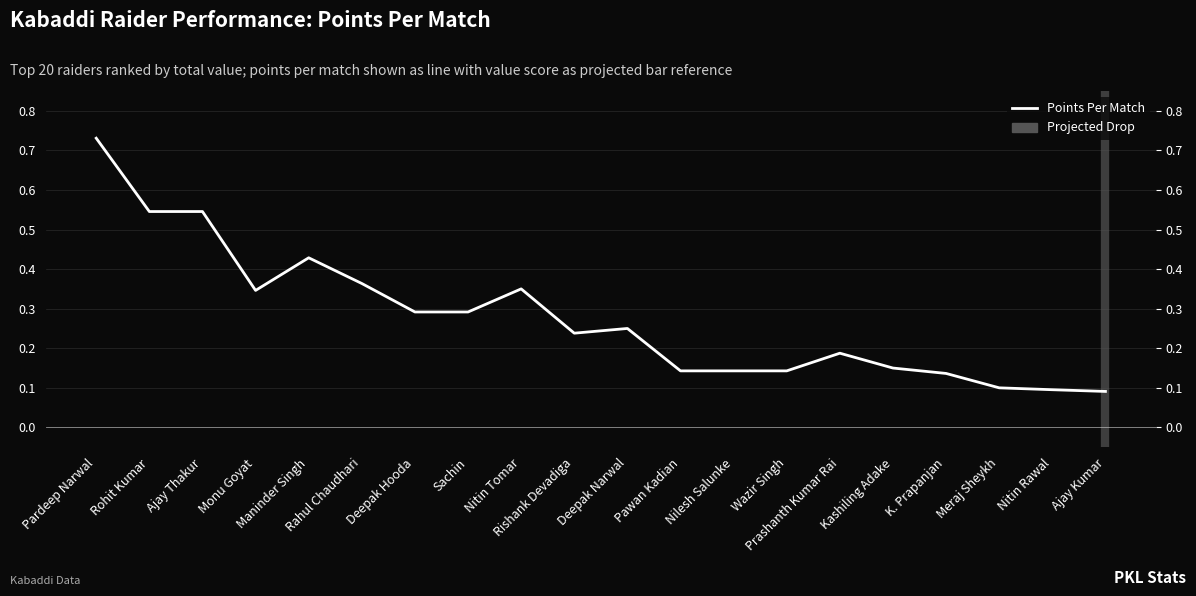

What is the difference between the values at Rahul Chaudhari and Ajay Kumar?

0.3